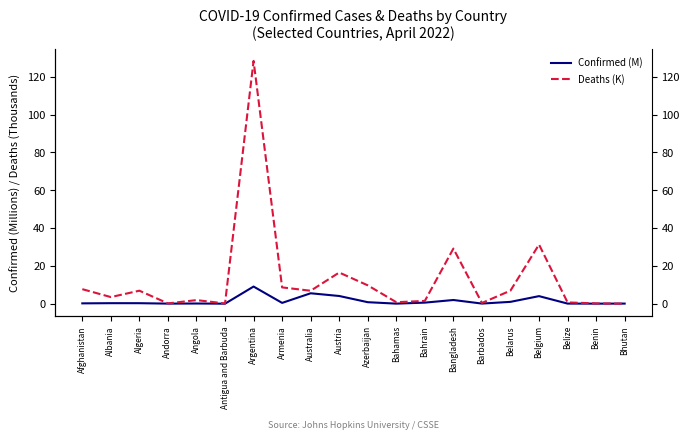

The value of Deaths (K) at Benin is 0.2. True or false?

False